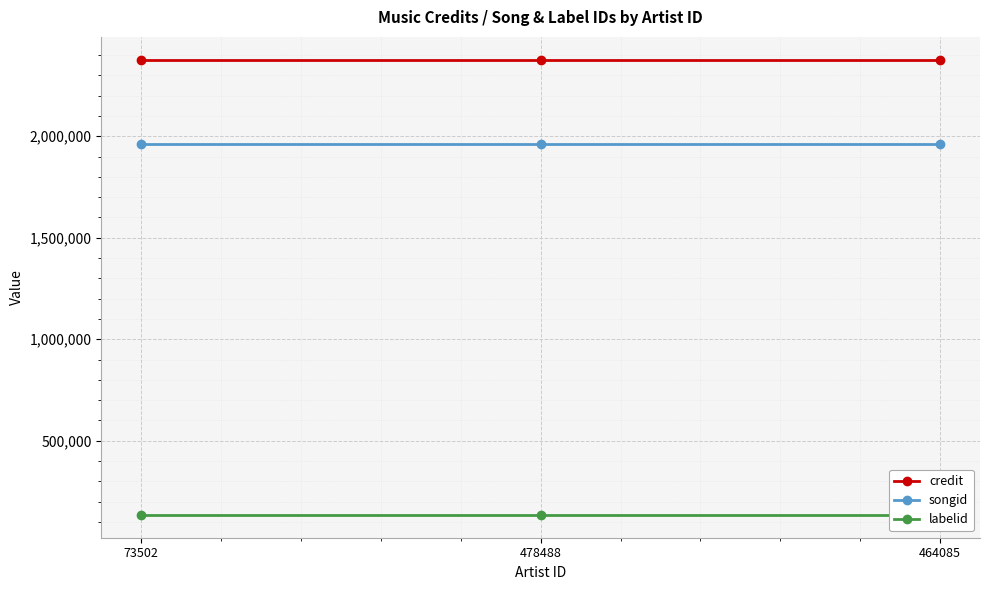

What is the label of the 2nd point from the right?

478488